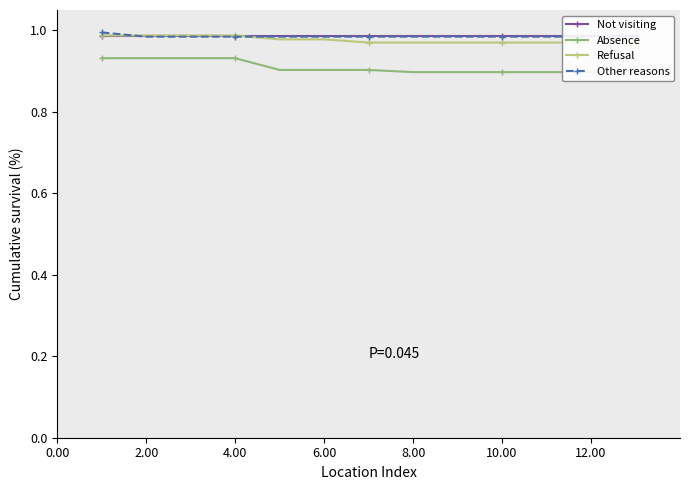

True or false: Not visiting has a value of 1.0 at 12.00.

True